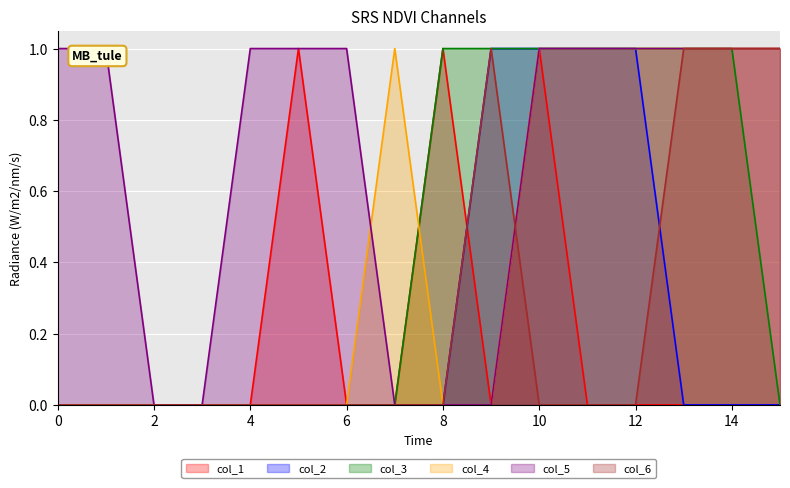

Where is col_5 nearest to the value 0?

2